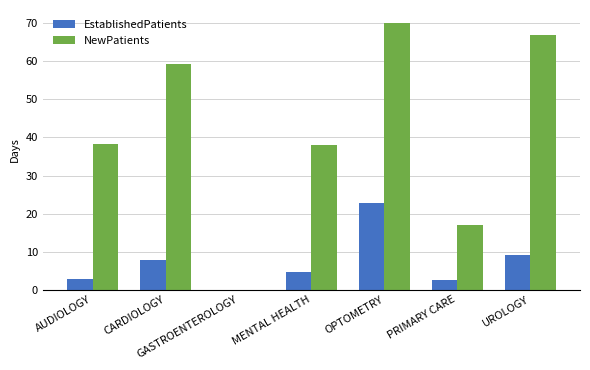

Count the number of categories in the chart.

7